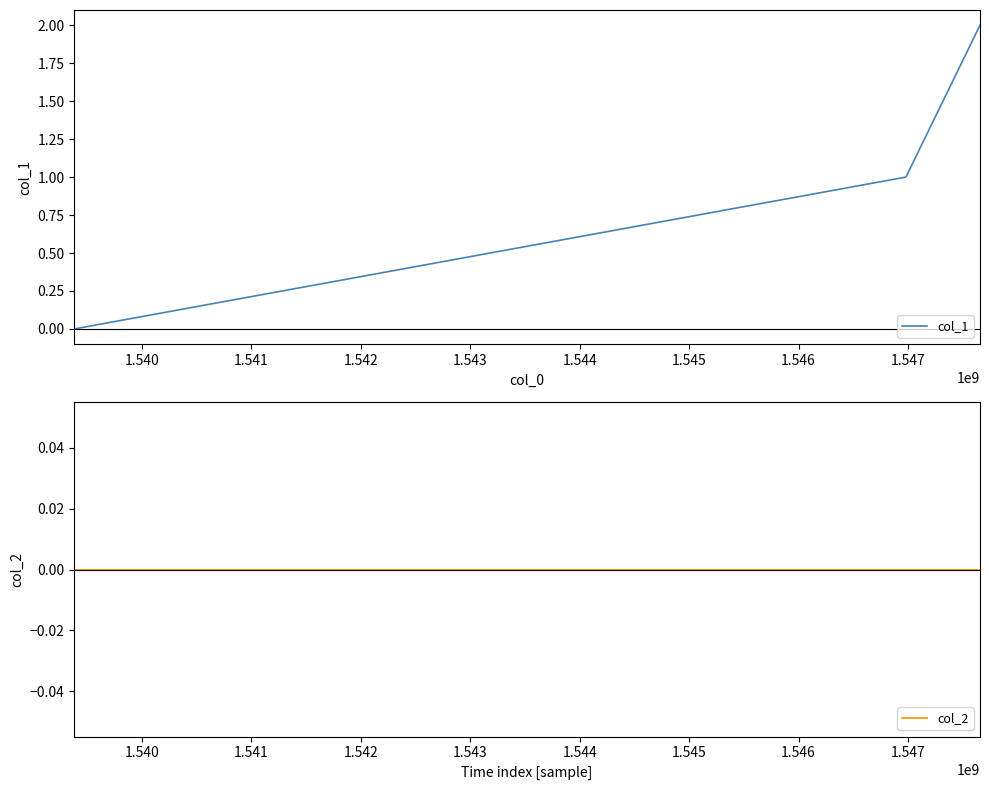

What are all the series names shown in the legend?

col_1, col_2